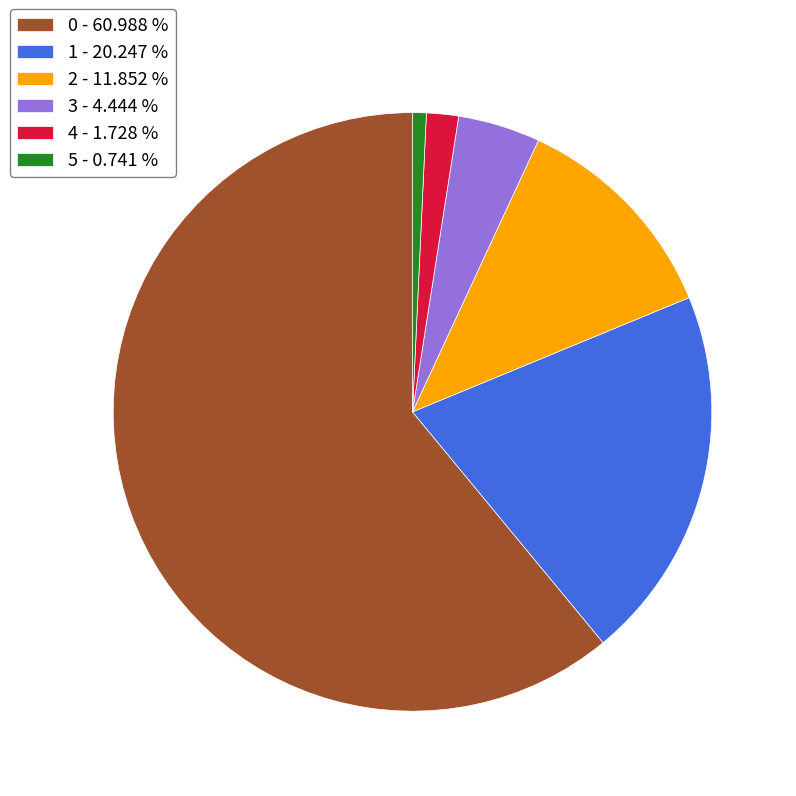

Which has a higher value, 0 - 60.988 % or 3 - 4.444 %?

0 - 60.988 %